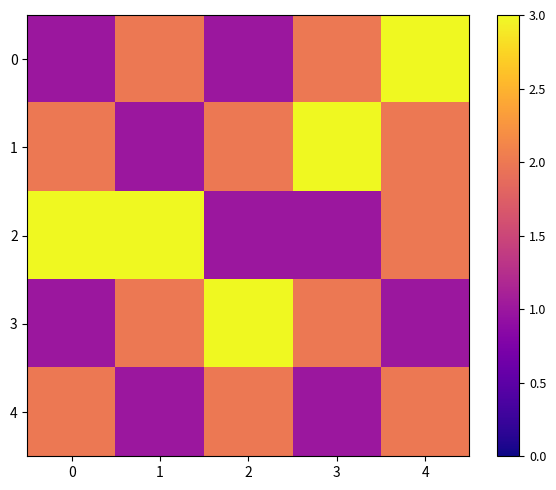

Reading left to right, transcribe all the data shown in this chart.

0: 0=1	1=2	2=1	3=2	4=3
1: 0=2	1=1	2=2	3=3	4=2
2: 0=3	1=3	2=1	3=1	4=2
3: 0=1	1=2	2=3	3=2	4=1
4: 0=2	1=1	2=2	3=1	4=2